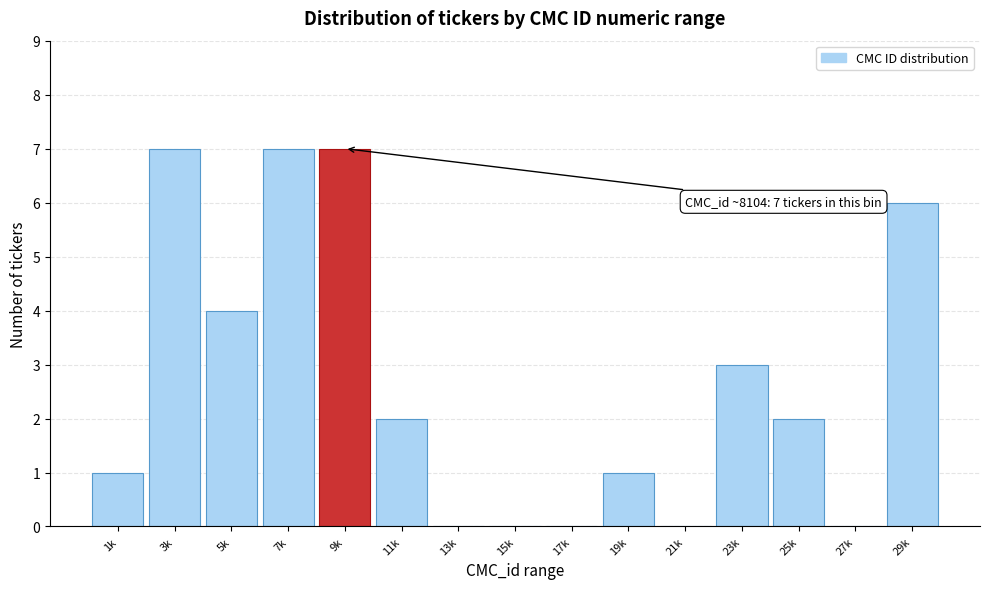

Reading left to right, transcribe all the data shown in this chart.

1k=1	3k=7	5k=4	7k=7	9k=7	11k=2	13k=0	15k=0	17k=0	19k=1	21k=0	23k=3	25k=2	27k=0	29k=6